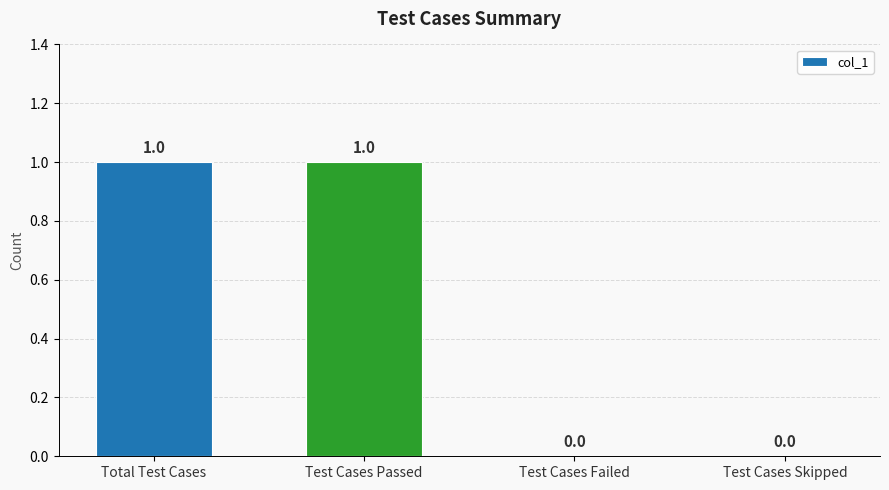

Is it true that the value at Test Cases Passed is 1?

True